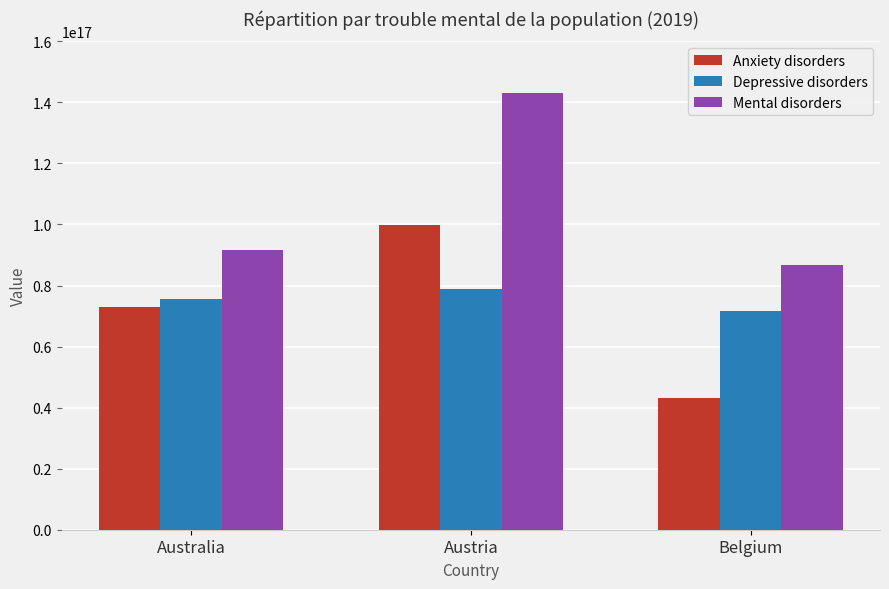

Are the bars grouped side by side (vs. stacked)?

Yes